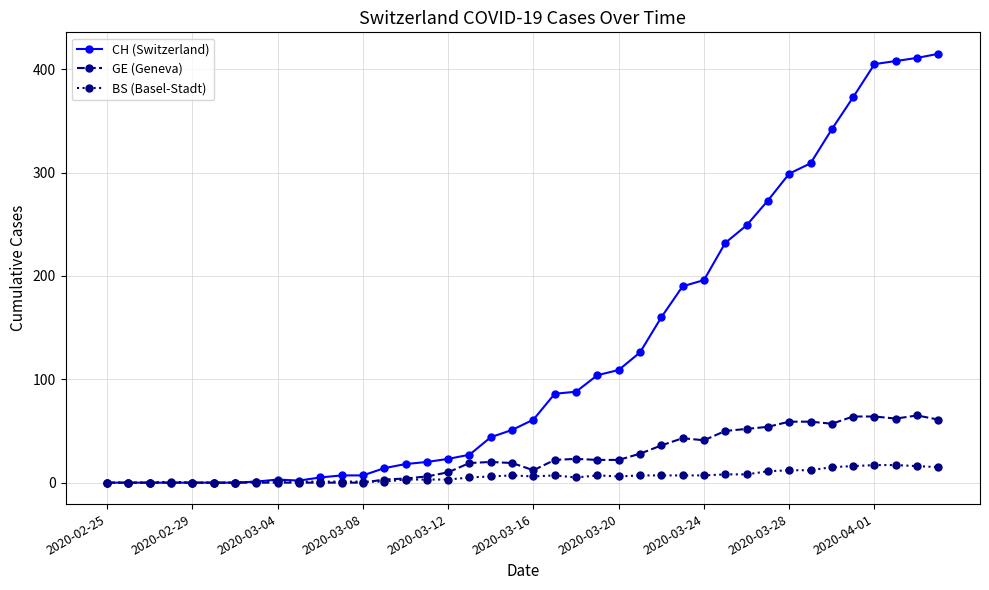

List the series in order of their overall mean, highest first.

CH (Switzerland), GE (Geneva), BS (Basel-Stadt)